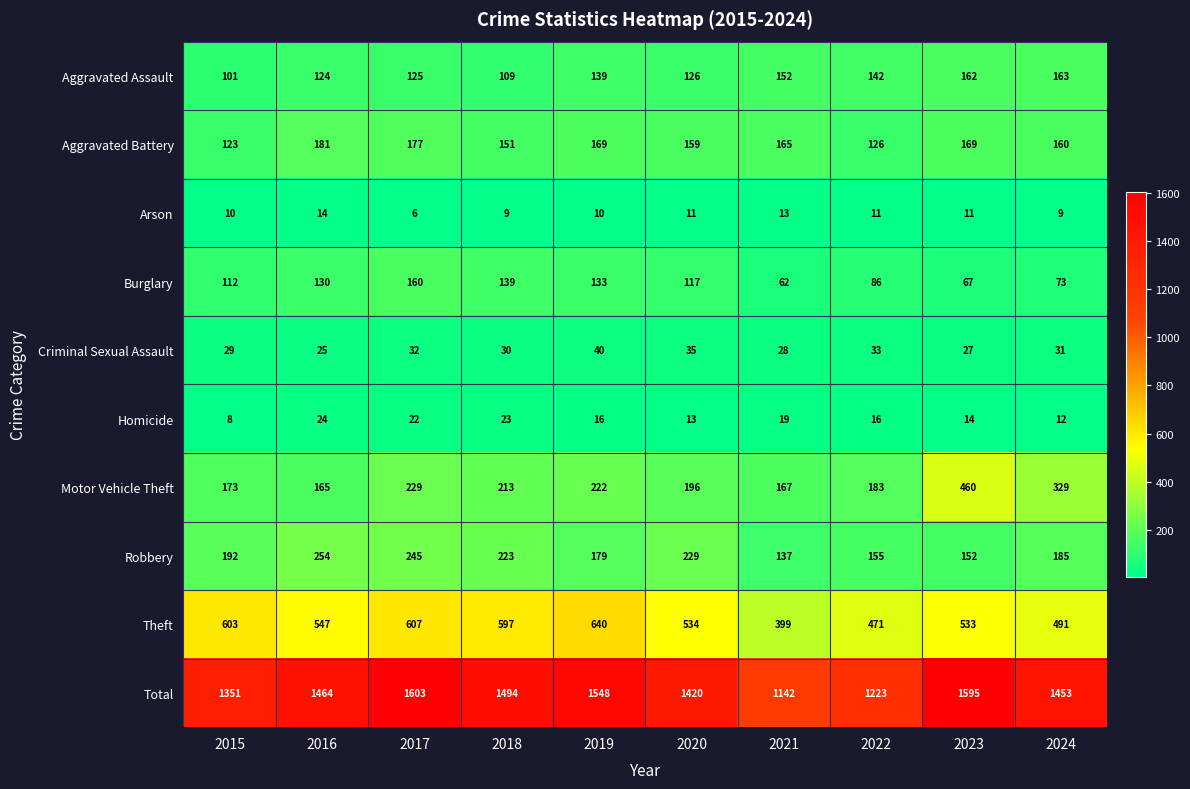

The value of Theft at 2021 is 399. True or false?

True